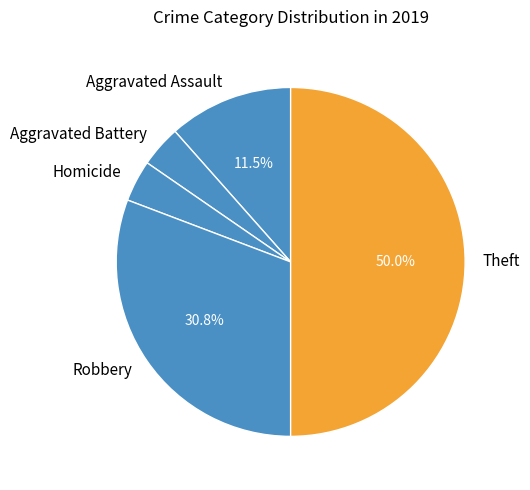

How much of the chart is everything except Aggravated Assault?

88.5%